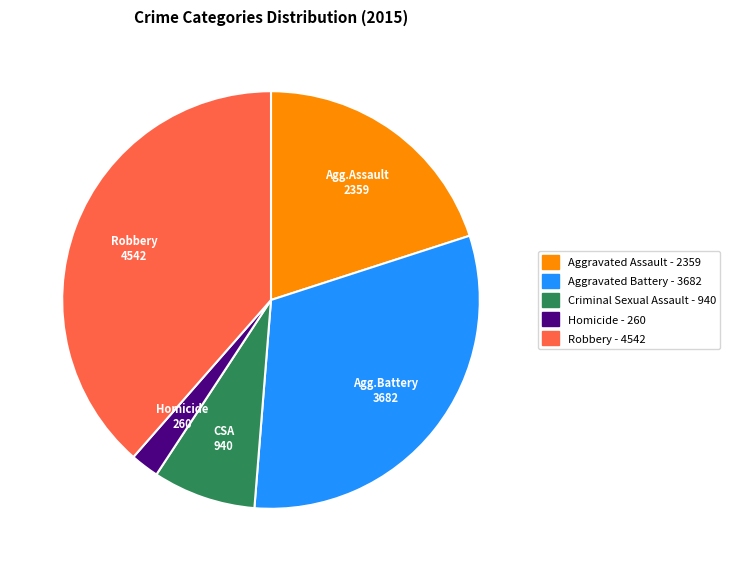

Is there any slice that represents more than half of the pie?

No